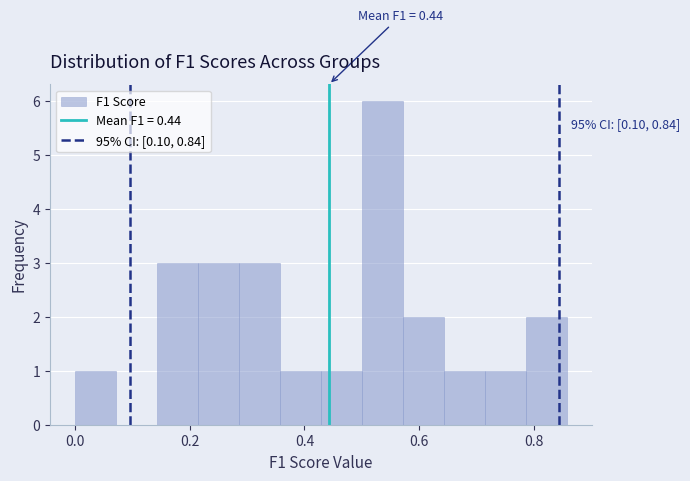

Read against the x-axis, roughly where is the centre of the tallest bar?

0.54